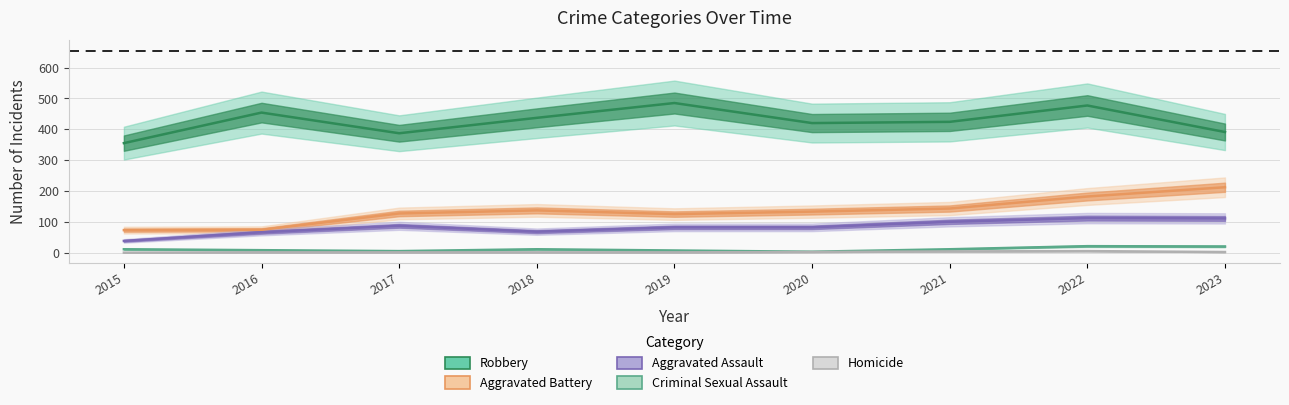

What is the average value of the Homicide series?

2